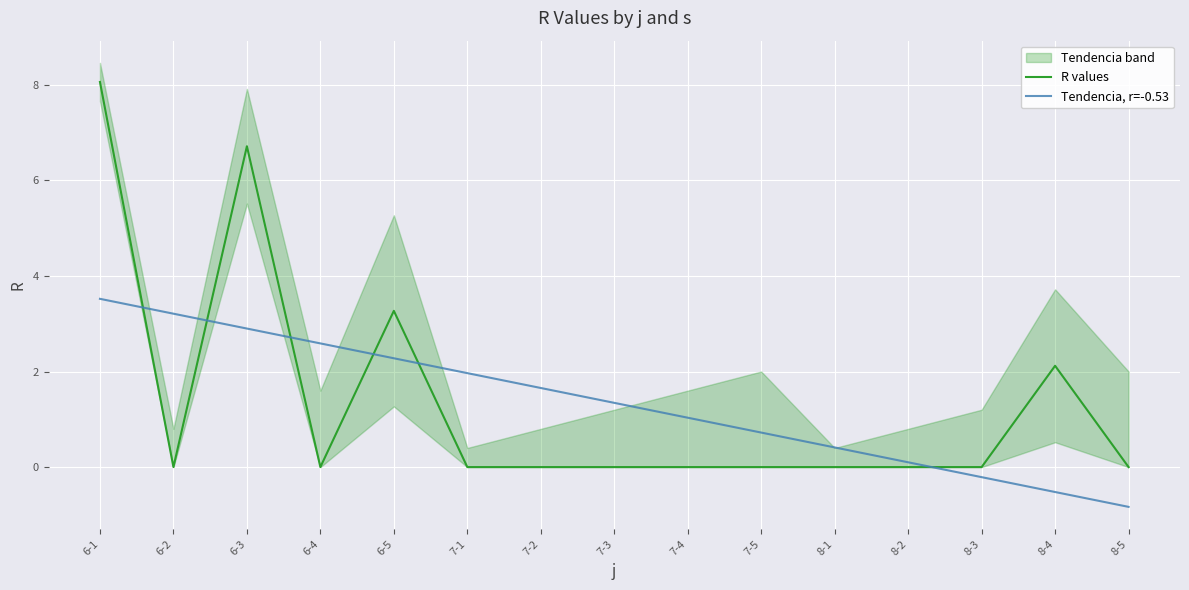

Rank the categories by Tendencia, r=-0.53 value from highest to lowest.

6-1, 6-2, 6-3, 6-4, 6-5, 7-1, 7-2, 7-3, 7-4, 7-5, 8-1, 8-2, 8-3, 8-4, 8-5